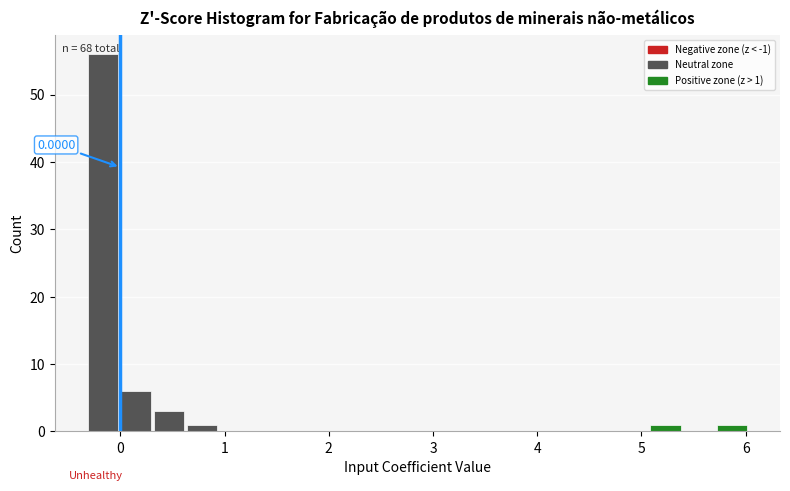

Around what value on the x-axis is the tallest bar? Give the approximate position of its centre, as read against the axis.

-0.2